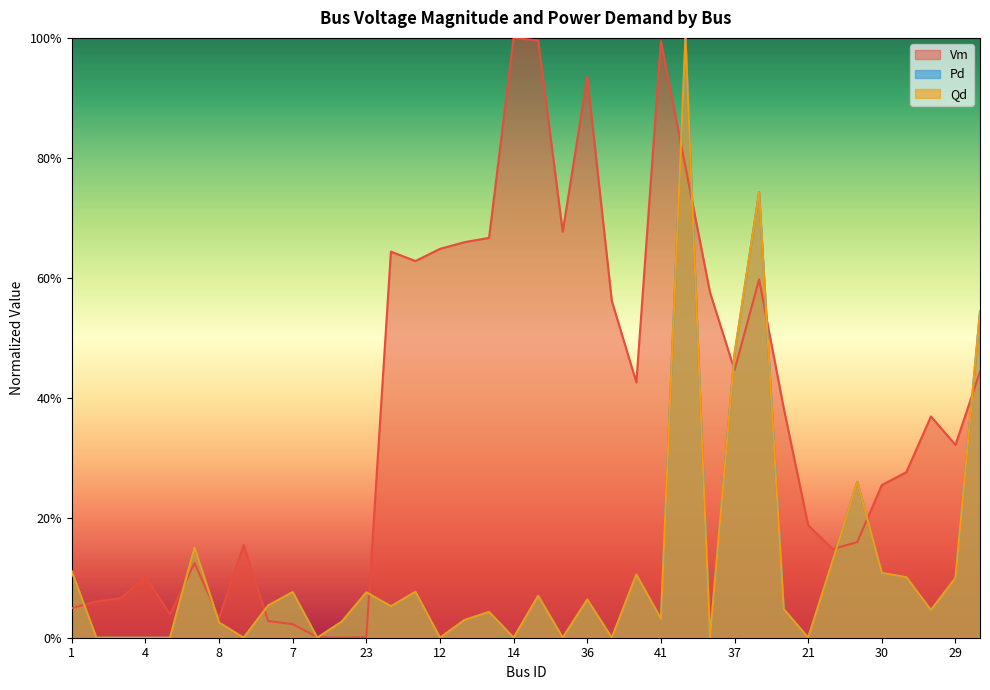

In Vm, how many points are lower than both neighbors (excluding endpoints)?

9